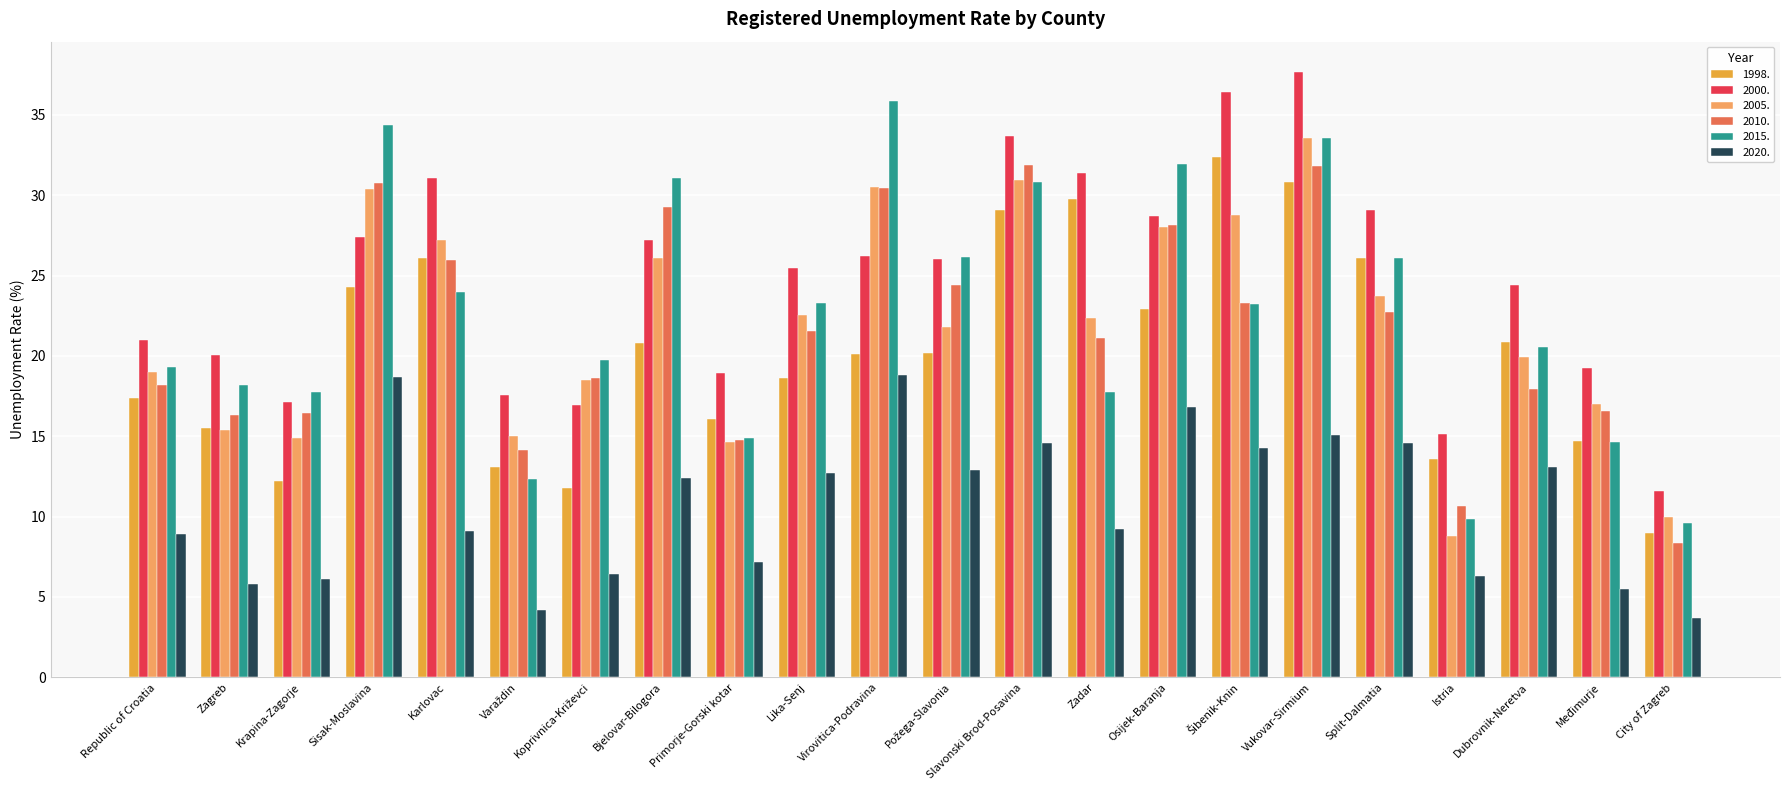

At how many categories does at least one series exceed 24?

13